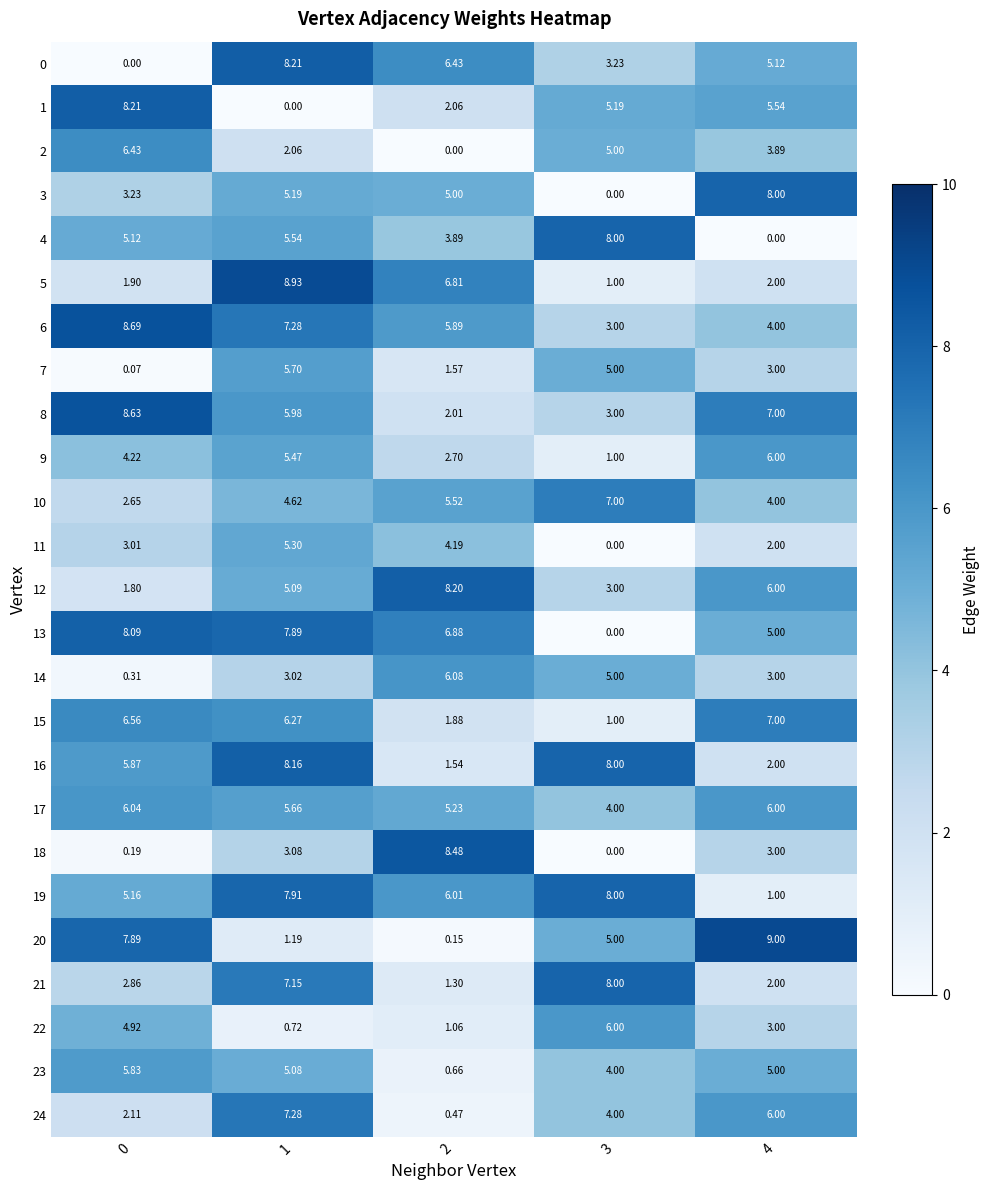

What is the difference between the highest and lowest values at 3?

8.0